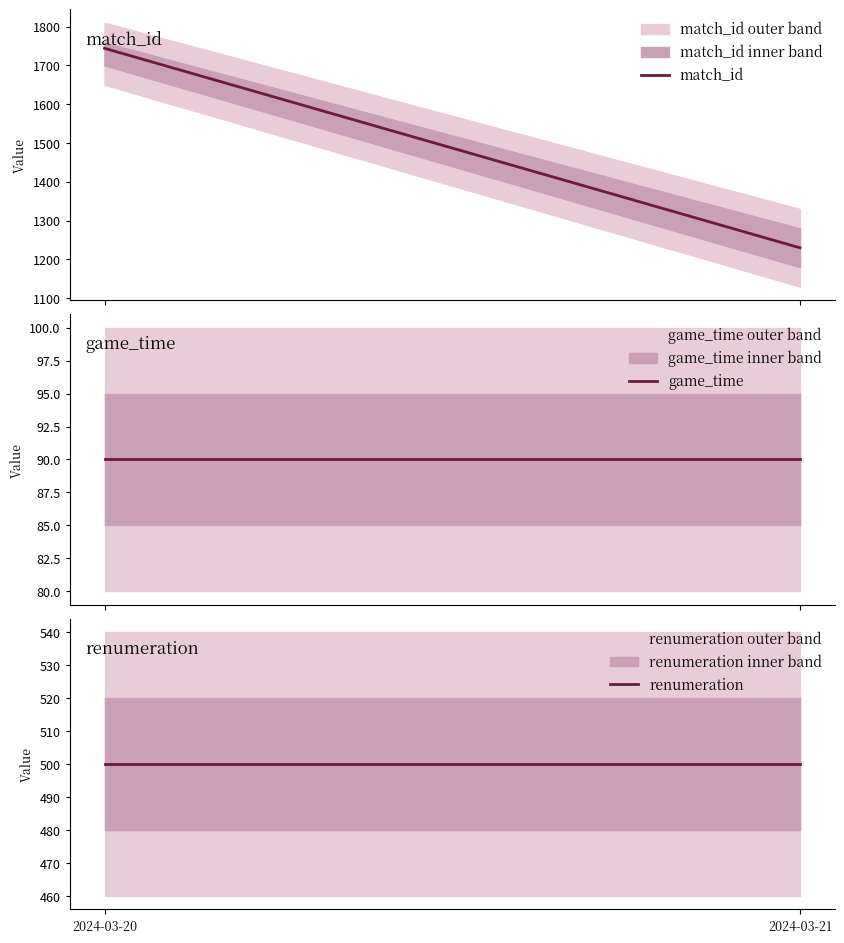

Does the chart display data point markers on the line(s)?

No